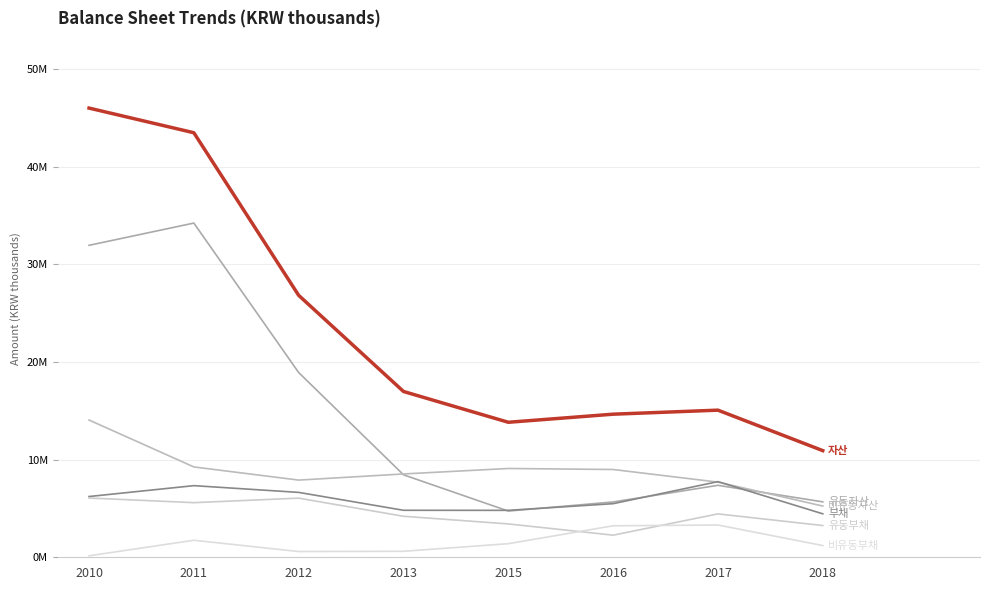

What is the greatest value displayed?

45989551